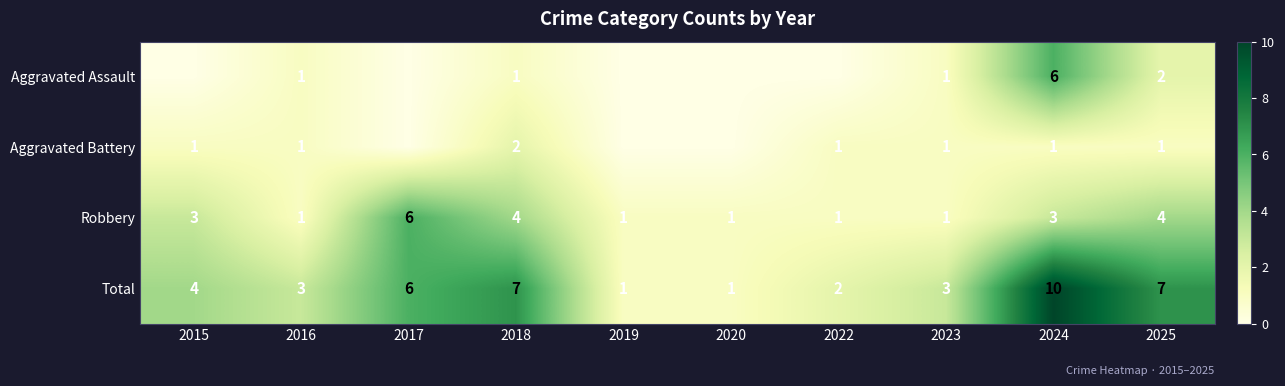

Which category has the lowest value across all series?

2015